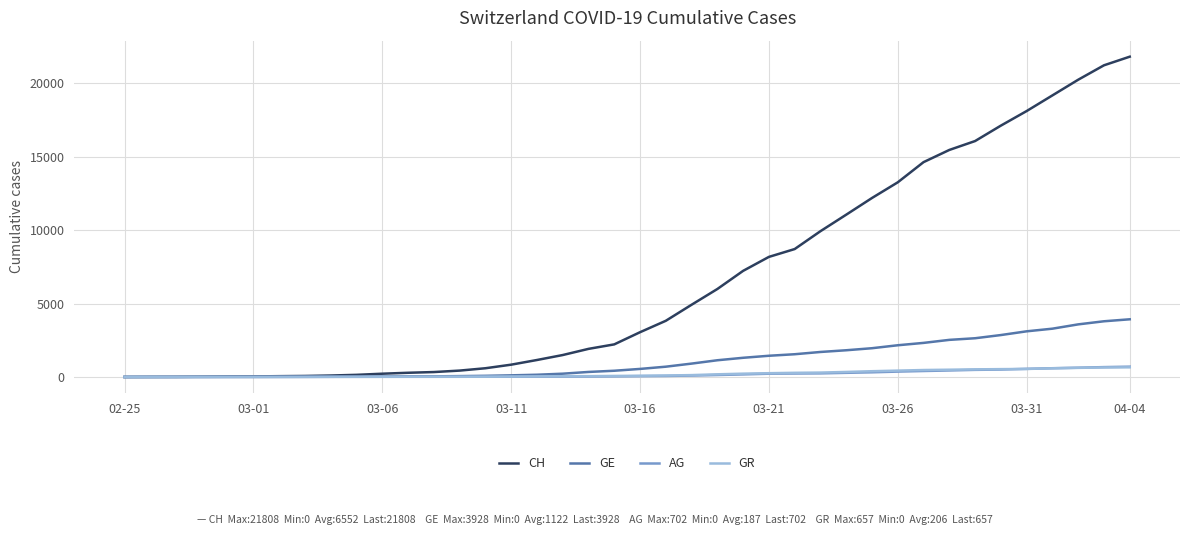

Which series has the largest total across all categories?

CH